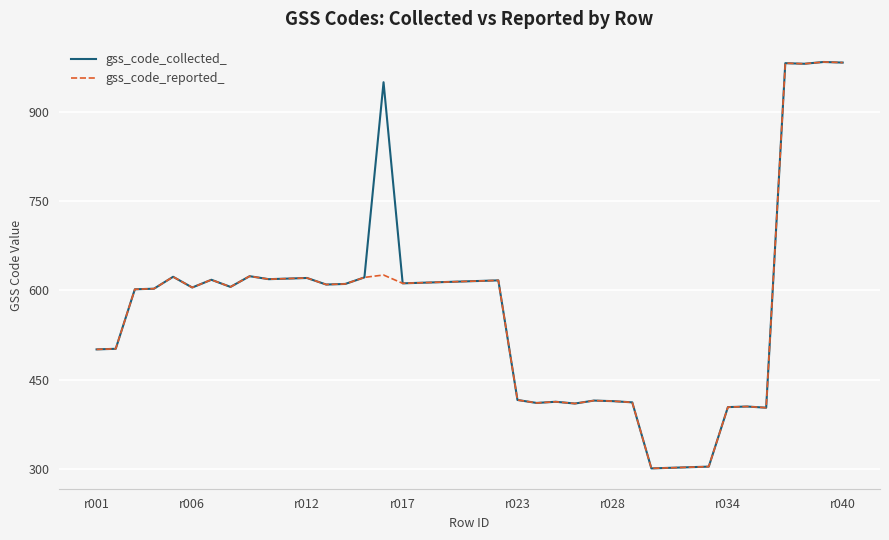

Which series has the largest total across all categories?

gss_code_collected_